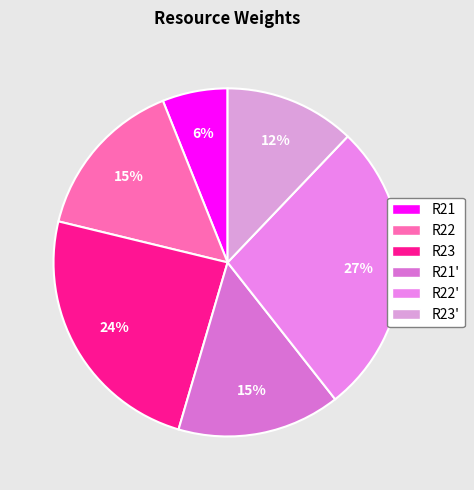

Which slice is the largest?

R22'